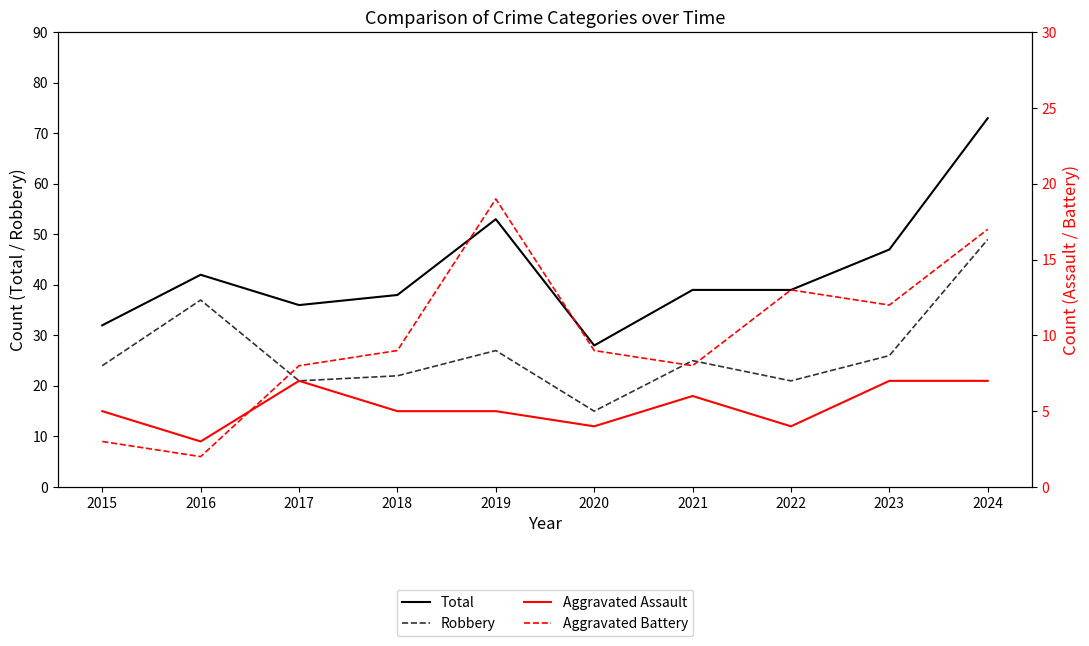

Which series has the largest range (max minus min)?

Total